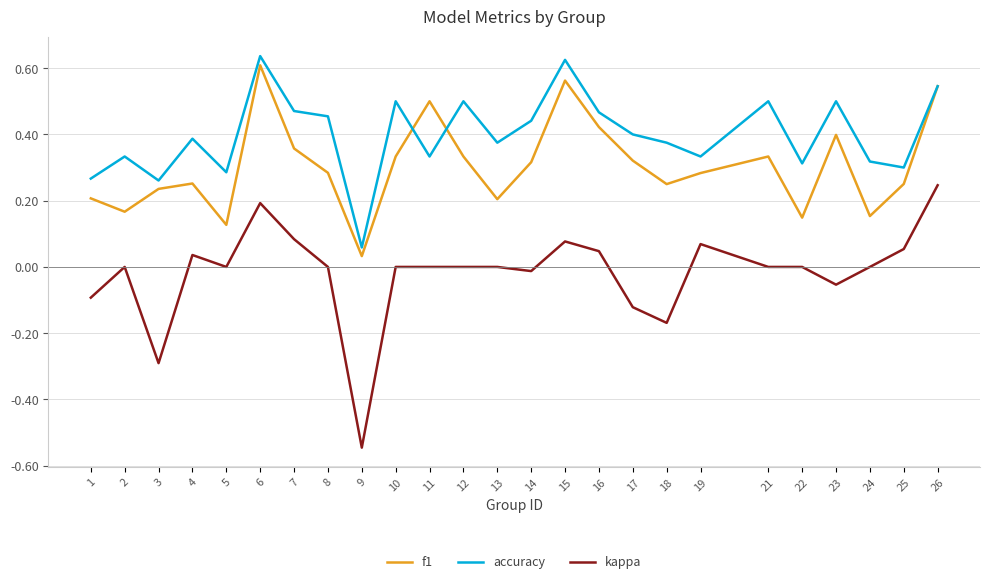

True or false: f1 has more than 1 points higher than both neighbors.

True